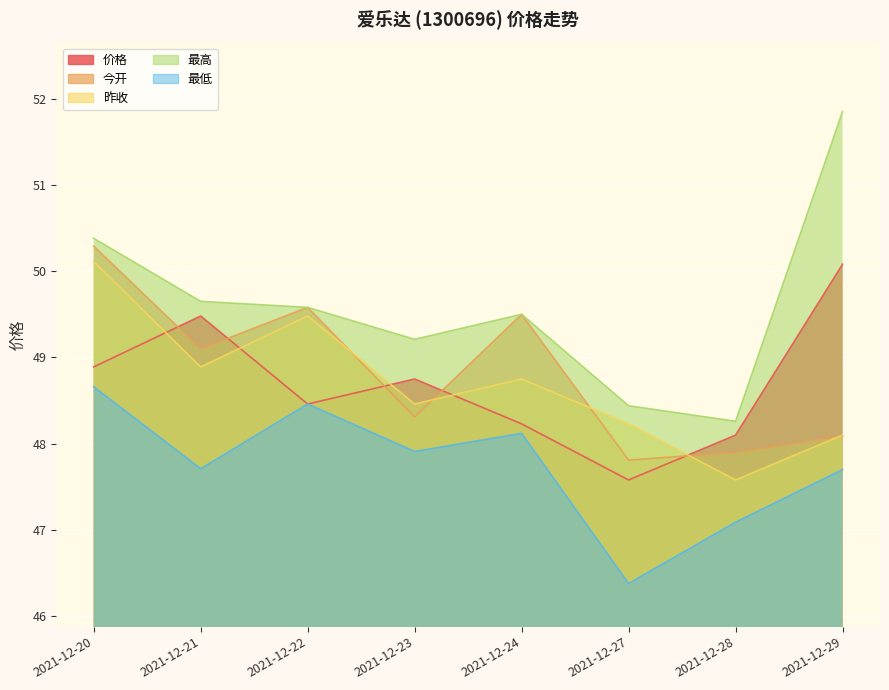

What are all the series names shown in the legend?

价格, 今开, 昨收, 最高, 最低